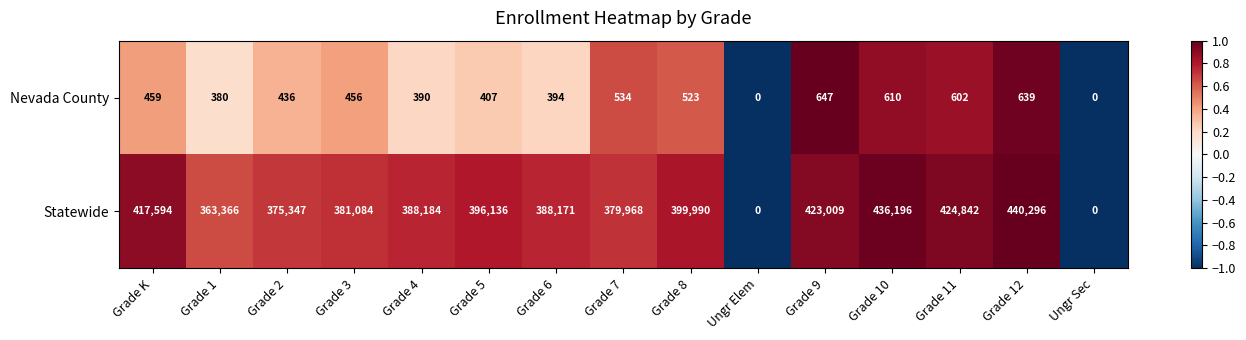

Which series has the largest total across all categories?

Statewide